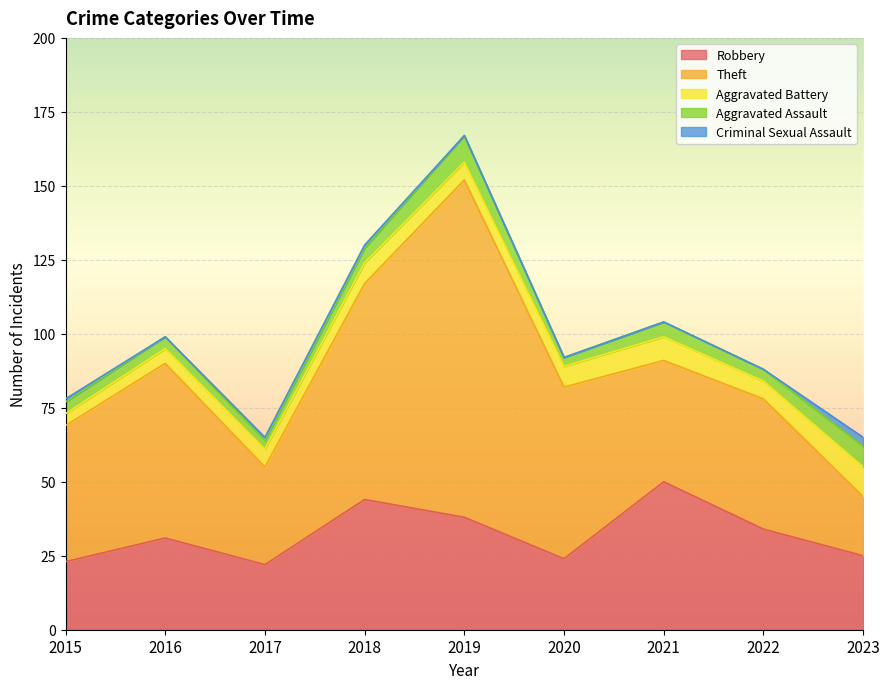

Is it true that Criminal Sexual Assault equals 1 at 2018?

True